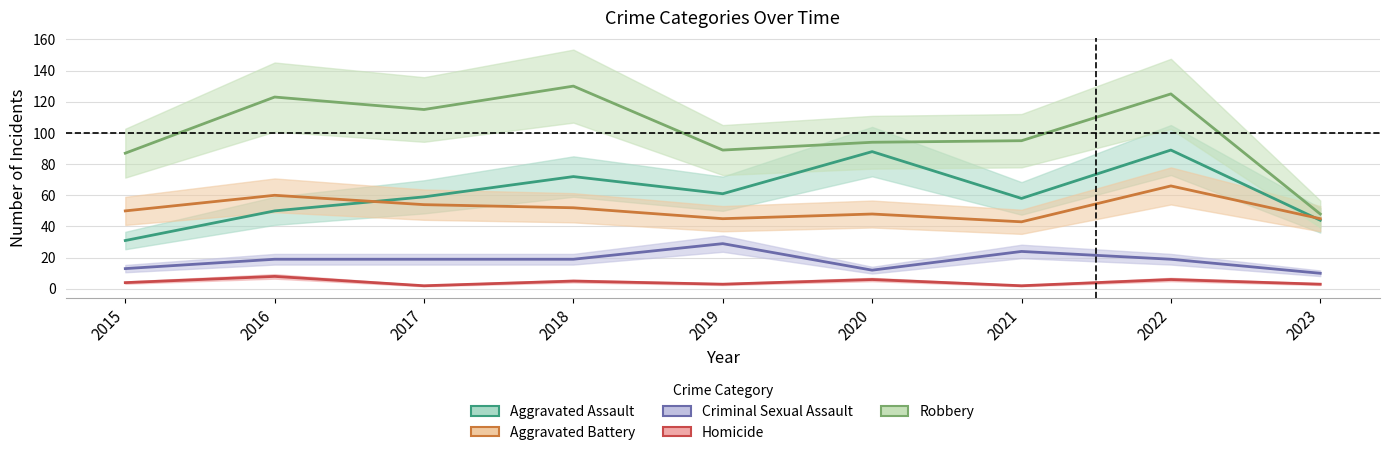

Is it true that Criminal Sexual Assault equals 19 at 2017?

True